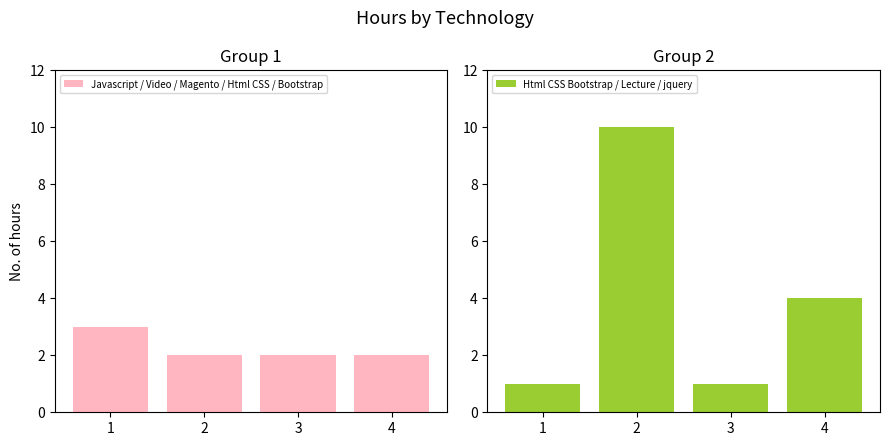

Between 4 and 2, which is larger?

4